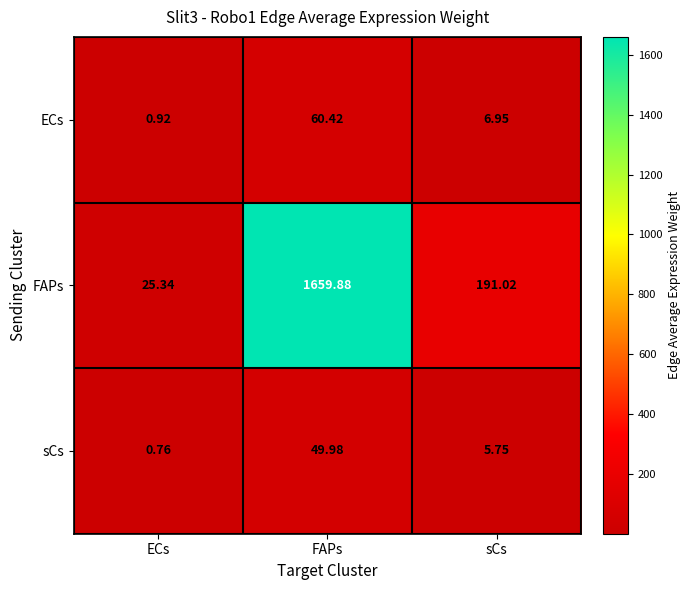

At which label does sCs first exceed 5?

FAPs